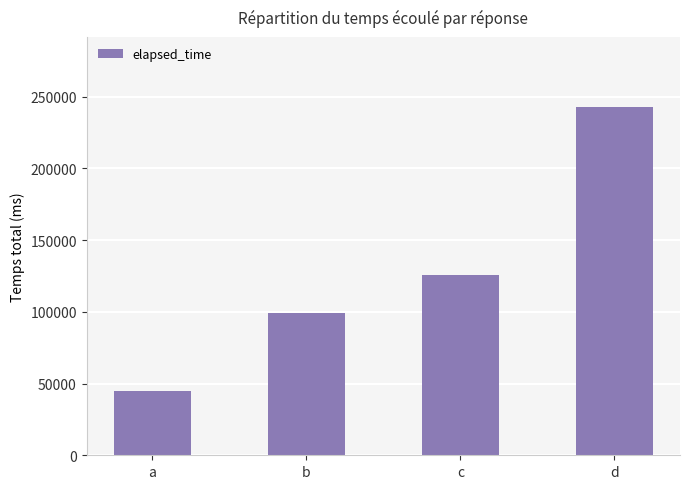

Approximately how many times larger is the value at c compared to a?

2.8